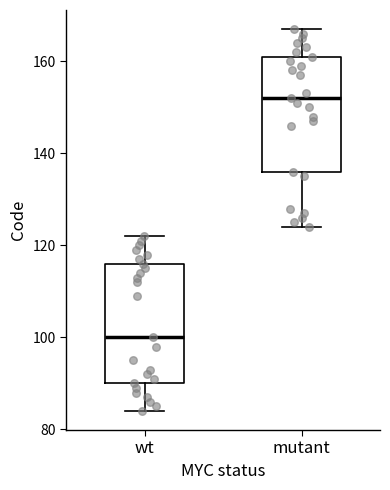

Reading left to right, transcribe this box plot: for each box, give where its median line is, the range the box spans, and where its two whiskers end, as read against the y-axis. The values are not printed on the chart, so give them approximately, as read against the axis.

wt: median 100, box 90 to 116, whiskers 84 to 122
mutant: median 152, box 136 to 162, whiskers 124 to 168